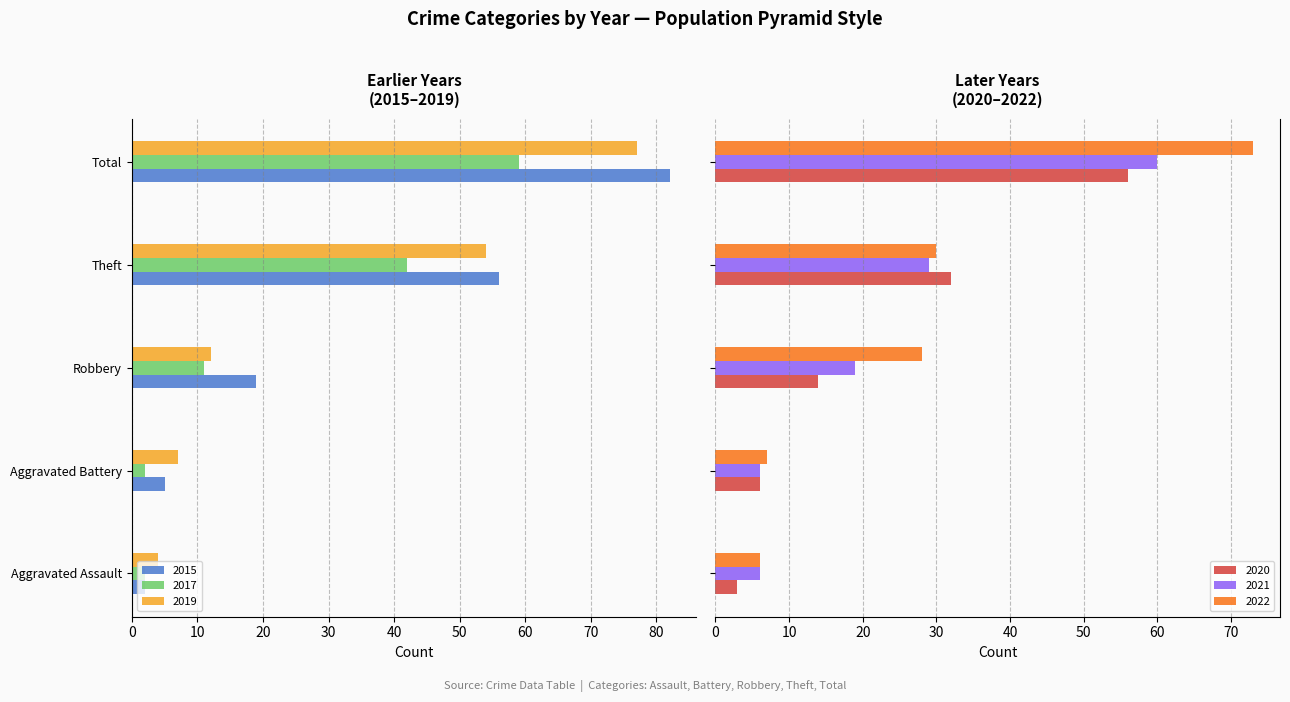

The value of 2019 at Theft is 28. True or false?

False